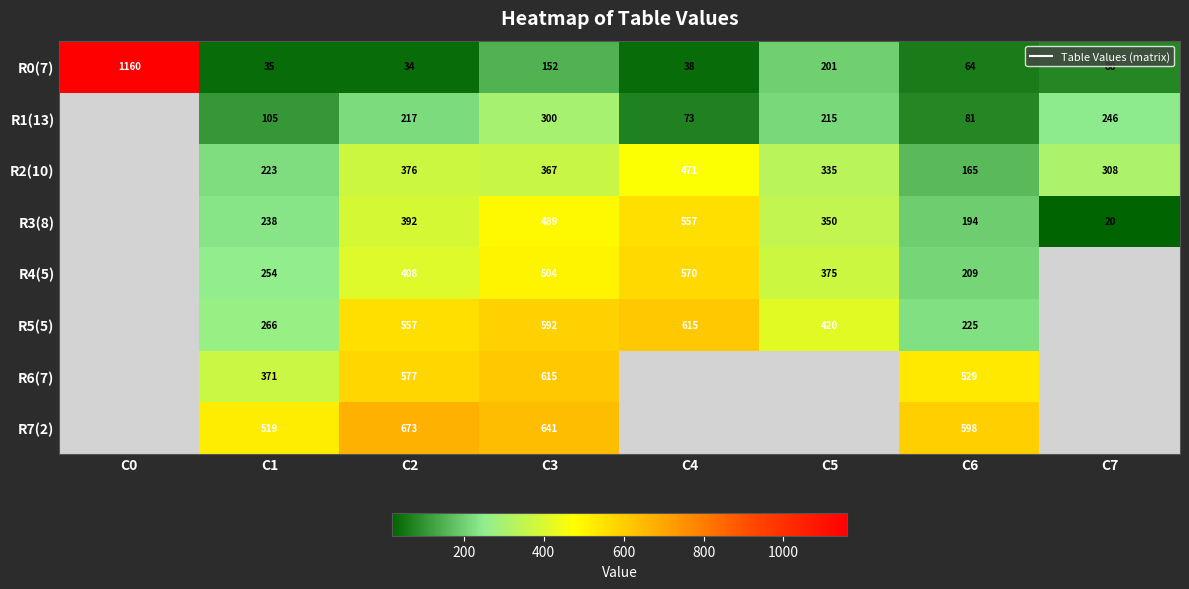

What is the highest value of the R0(7) series?

1159.9